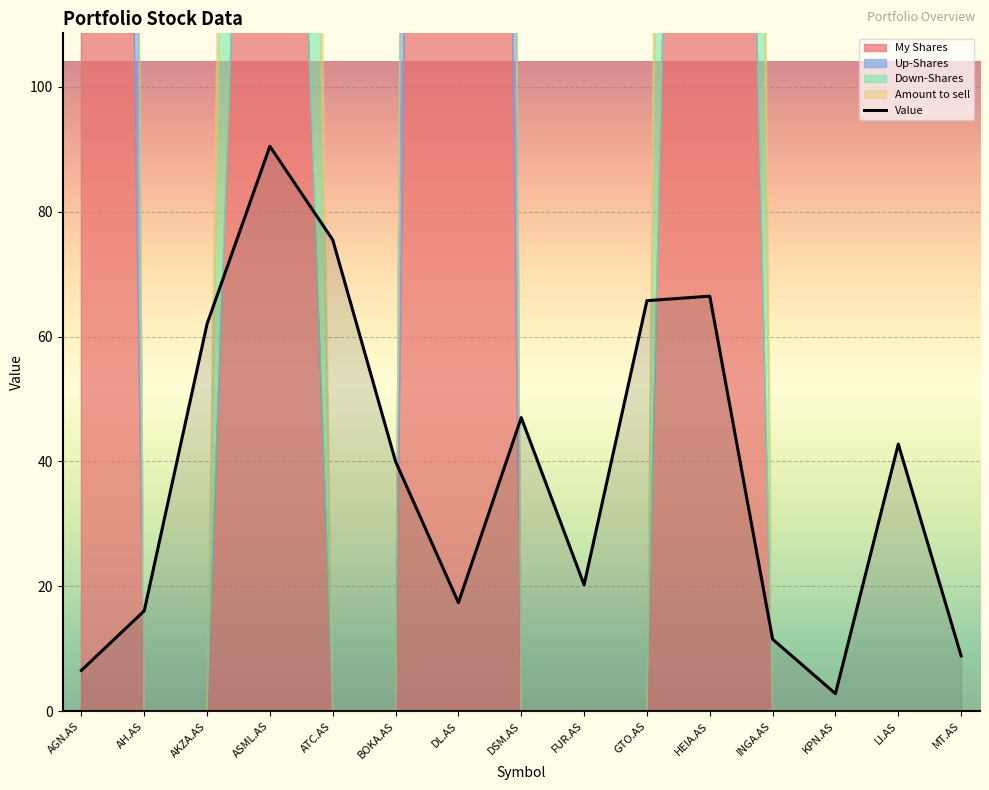

What is the label of the 7th point from the right?

FUR.AS